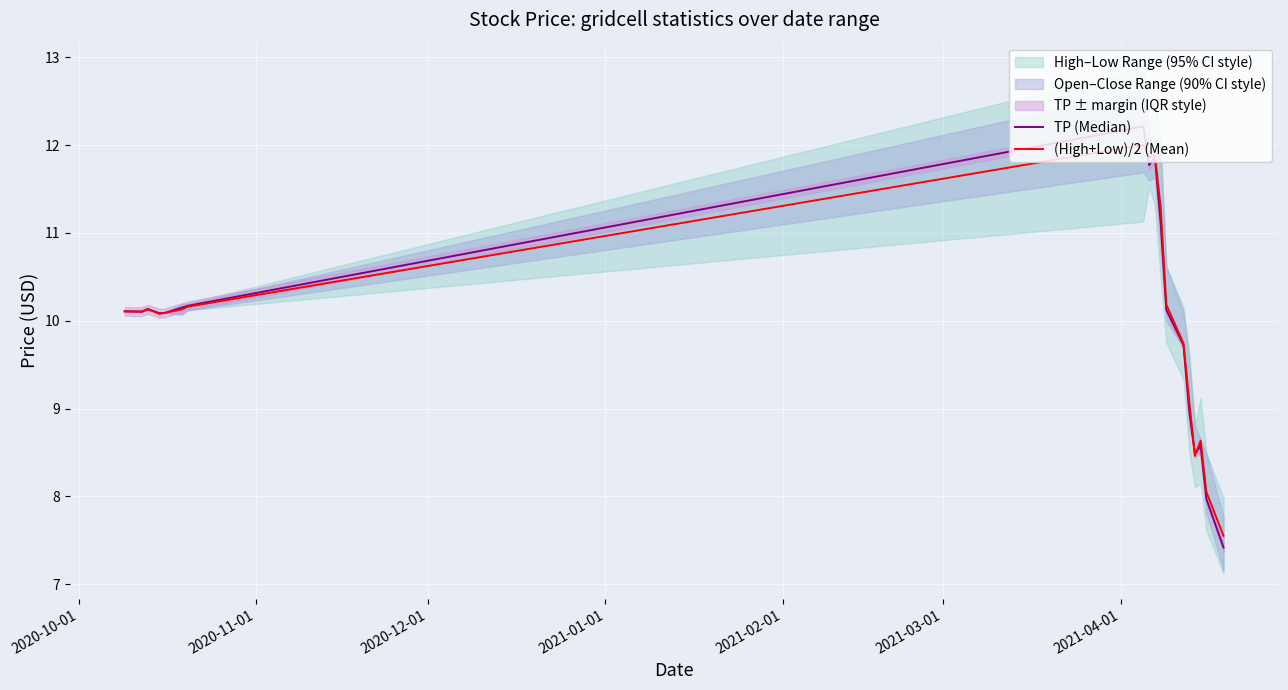

Rank the series by their average value, from lowest to highest.

TP (Median), (High+Low)/2 (Mean)